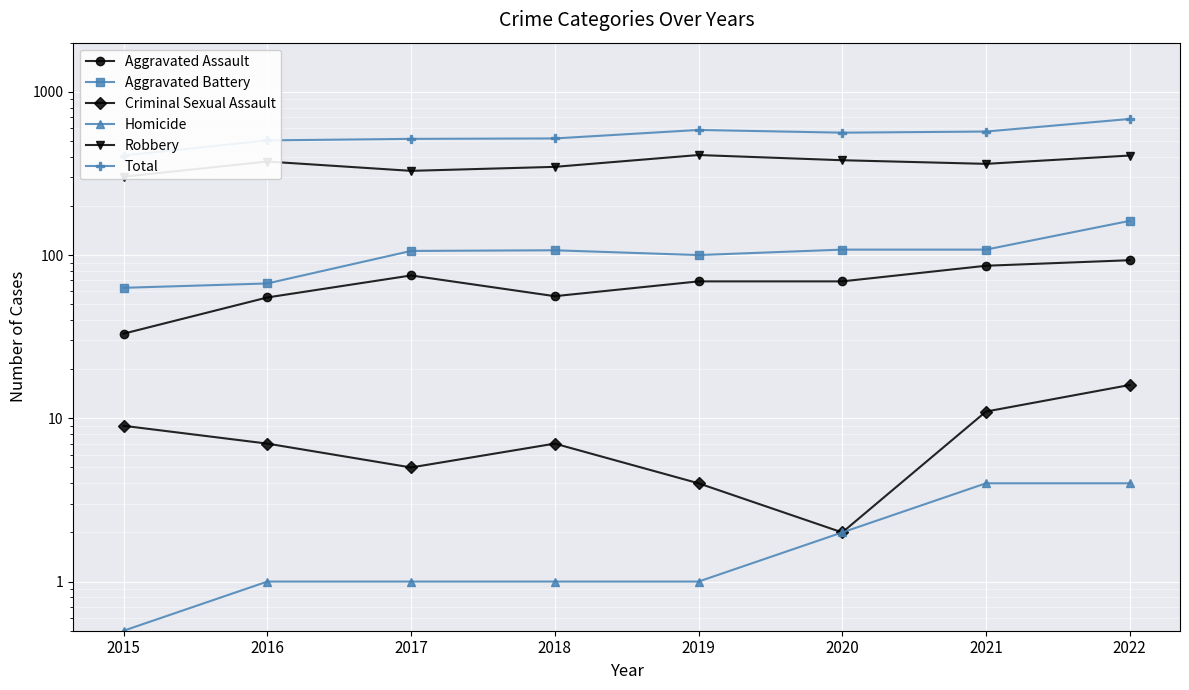

The Aggravated Assault series shows 69.0 at 2019. True or false?

True